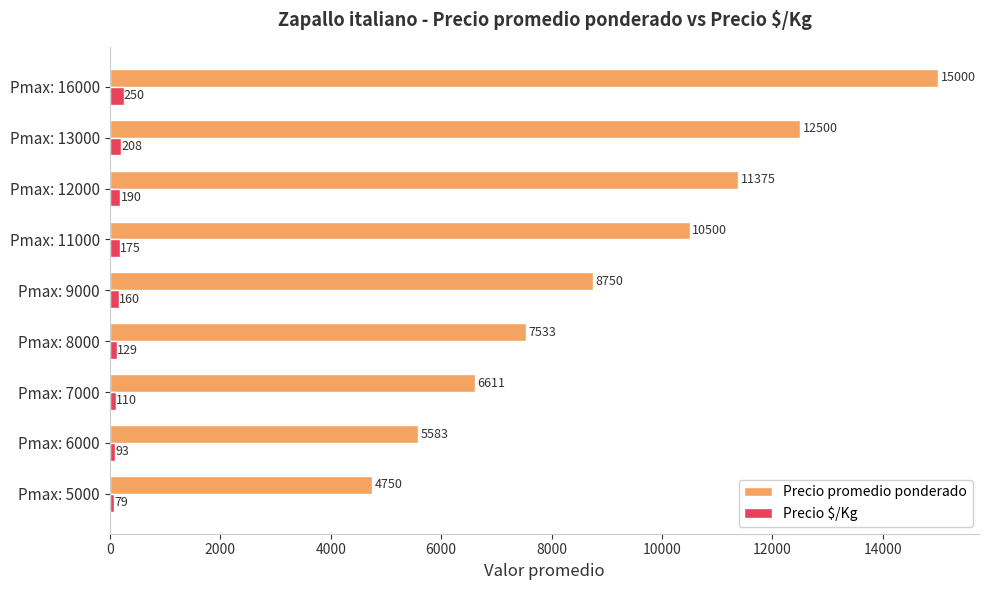

The value of Precio promedio ponderado at Pmax: 13000 is 12500.0. True or false?

True